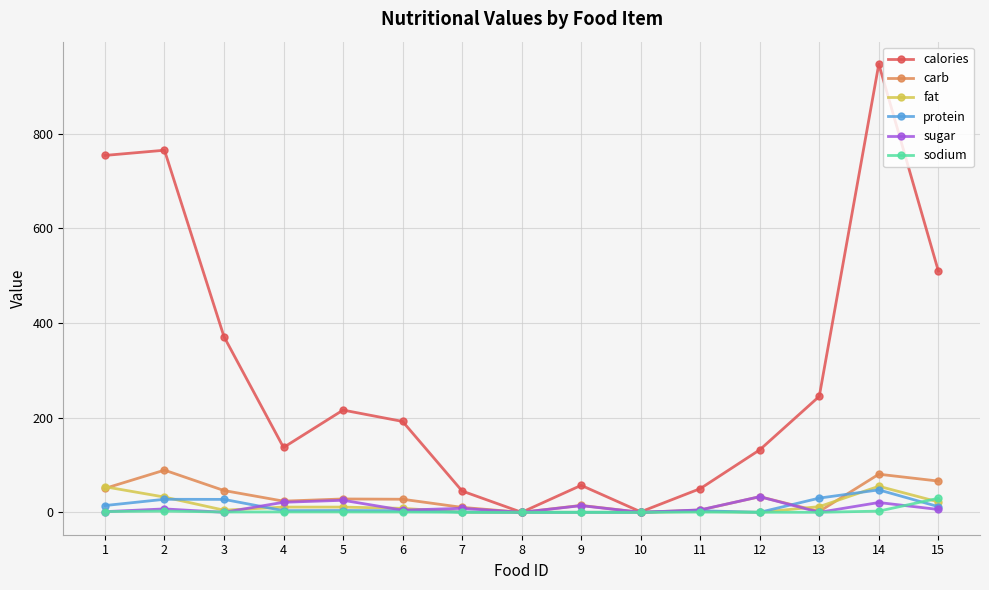

At which category is the sum across all series the highest?

14